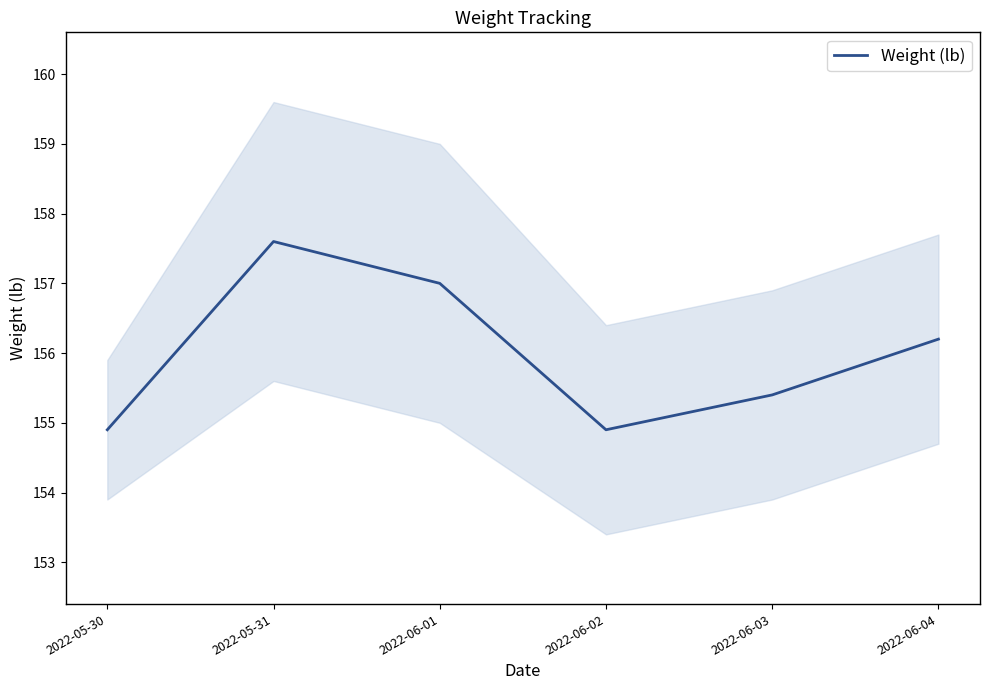

Does the chart display data point markers on the line(s)?

No